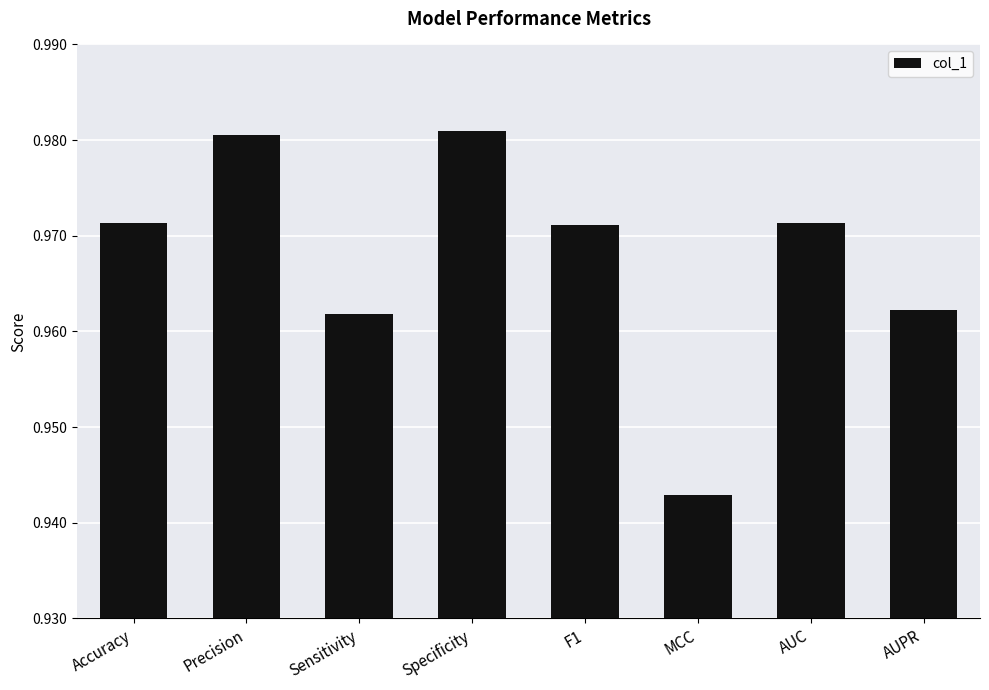

What is the label of the 7th bar from the left?

AUC